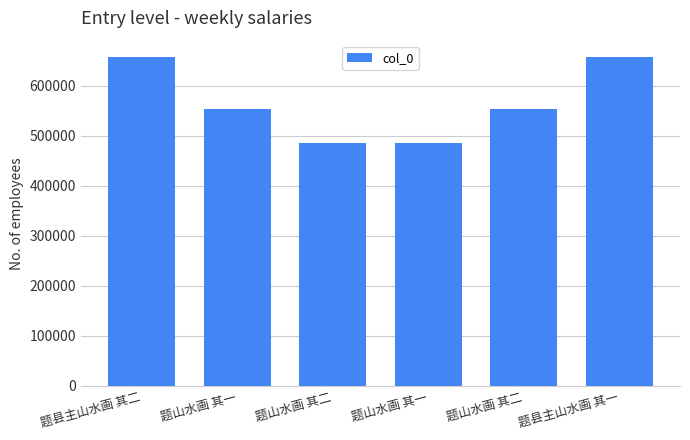

The chart shows a value of 980815 at 题县主山水画 其一. True or false?

False